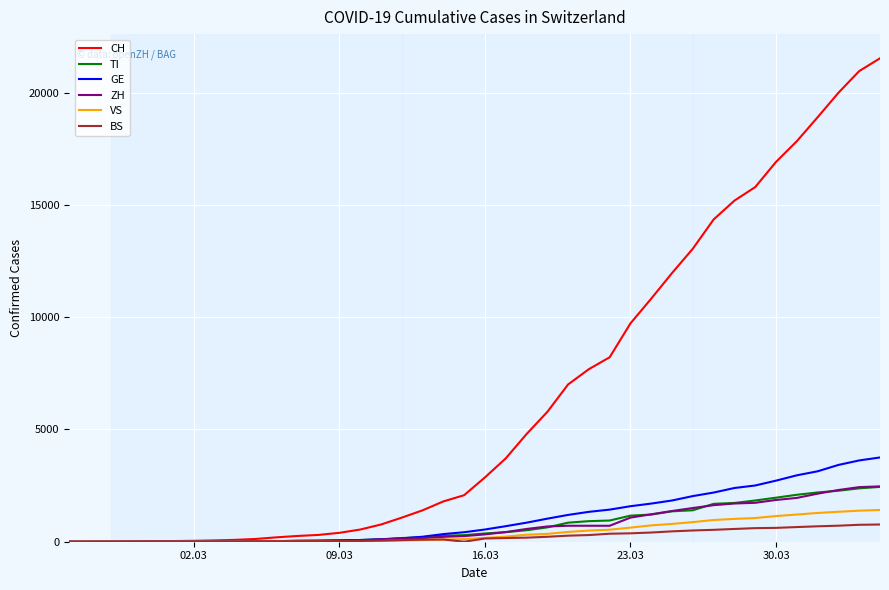

Which series has the largest total across all categories?

CH